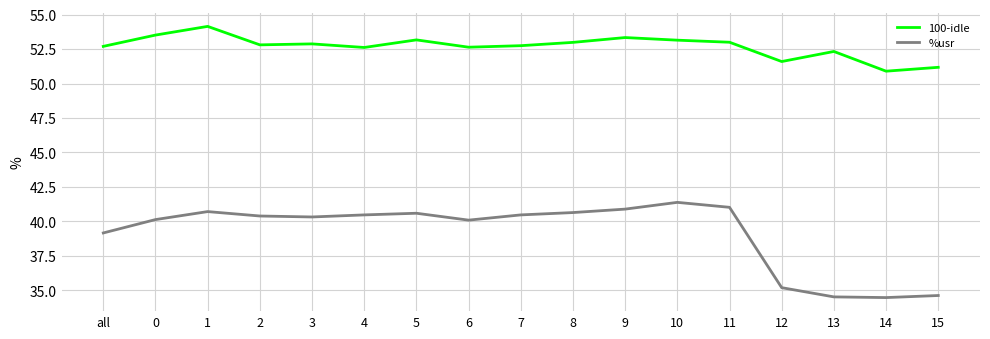

What is the lowest value of the 100-idle series?

50.9